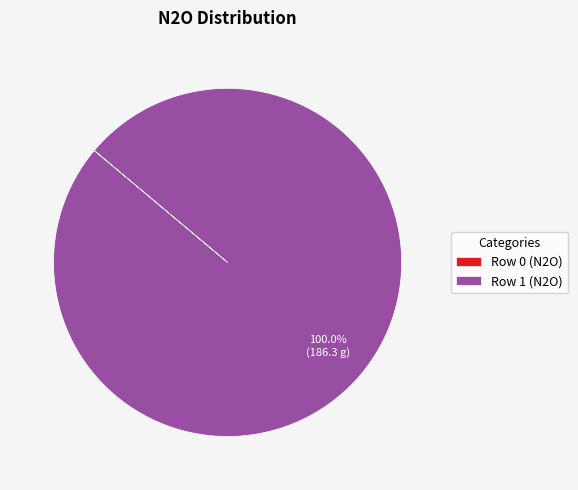

To the nearest percent, what is the average slice percentage?

50%